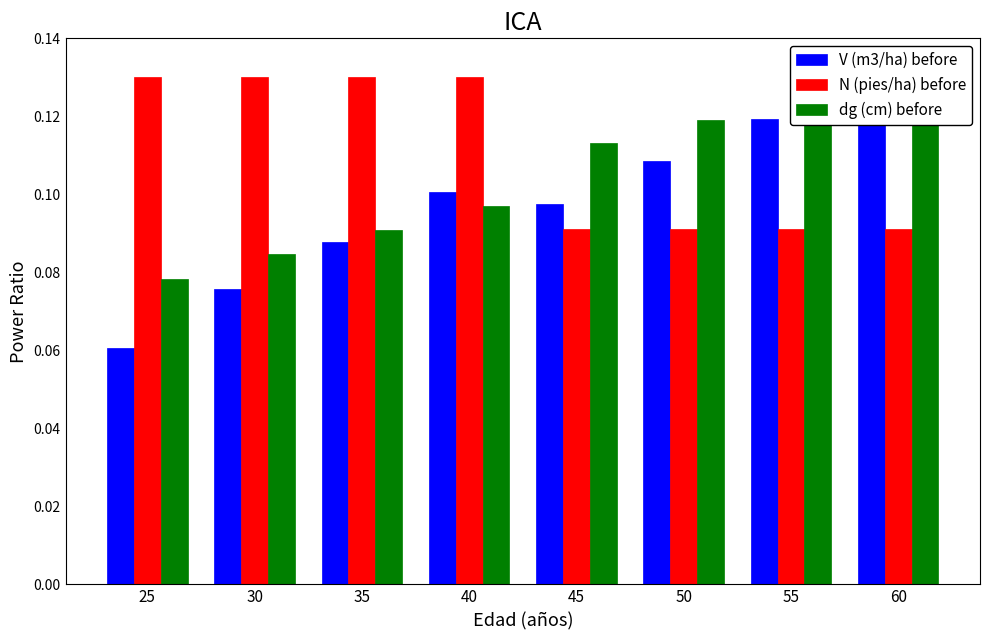

Reading right to left, list all the values displayed in this chart.

V (m3/ha) before: 60=0.1	55=0.1	50=0.1	45=0.1	40=0.1	35=0.1	30=0.1	25=0.1
N (pies/ha) before: 60=0.1	55=0.1	50=0.1	45=0.1	40=0.1	35=0.1	30=0.1	25=0.1
dg (cm) before: 60=0.1	55=0.1	50=0.1	45=0.1	40=0.1	35=0.1	30=0.1	25=0.1